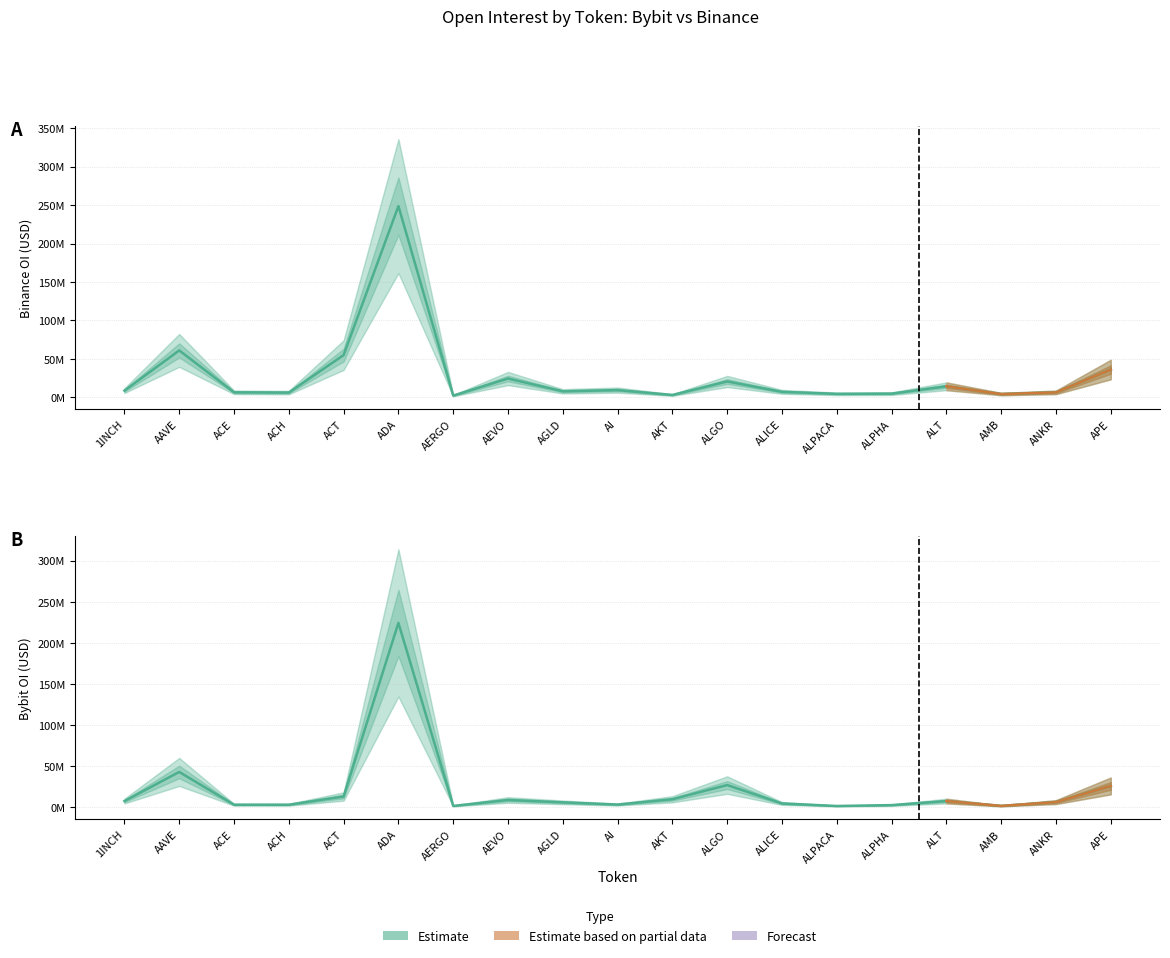

How many data points does each series have?

19